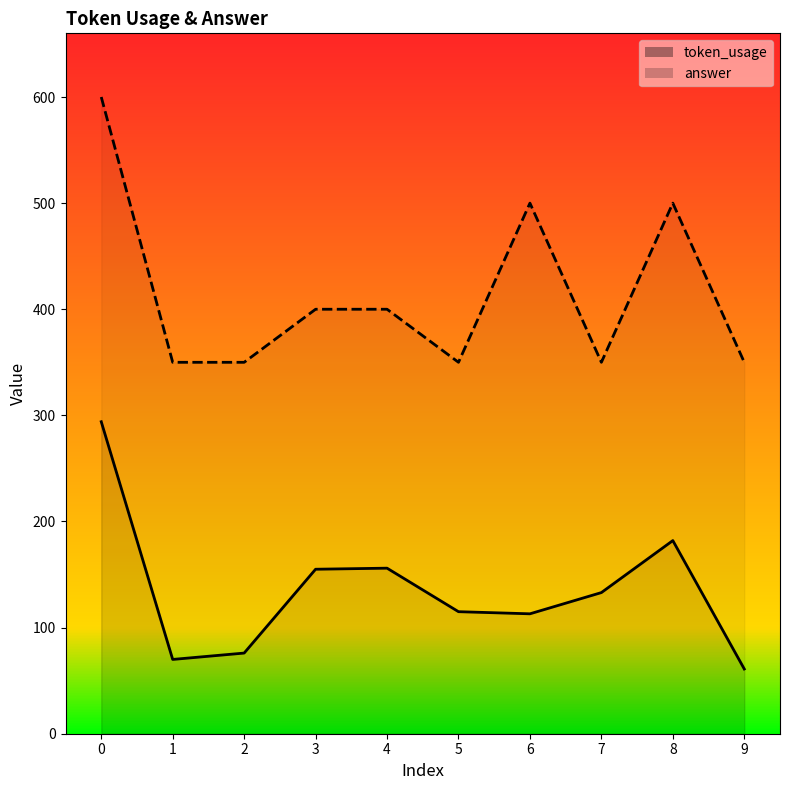

Which has a higher value, 9 or 7?

7